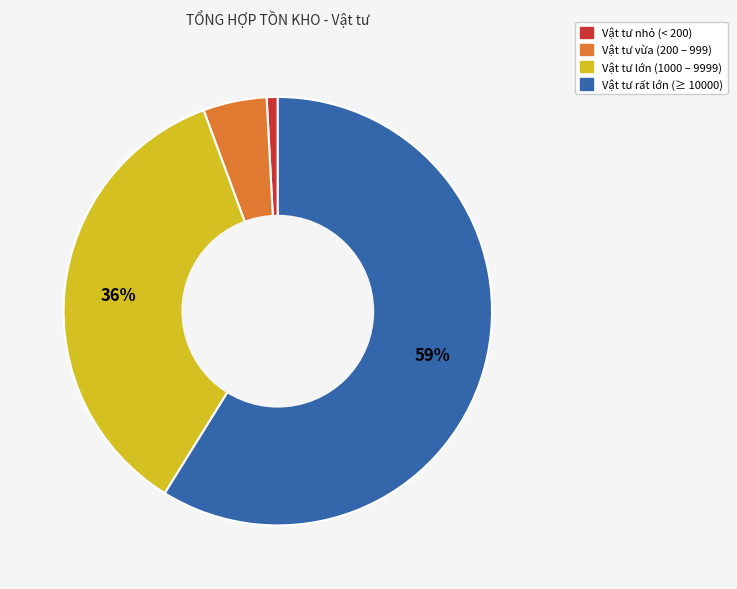

Count the number of slices in the pie.

4